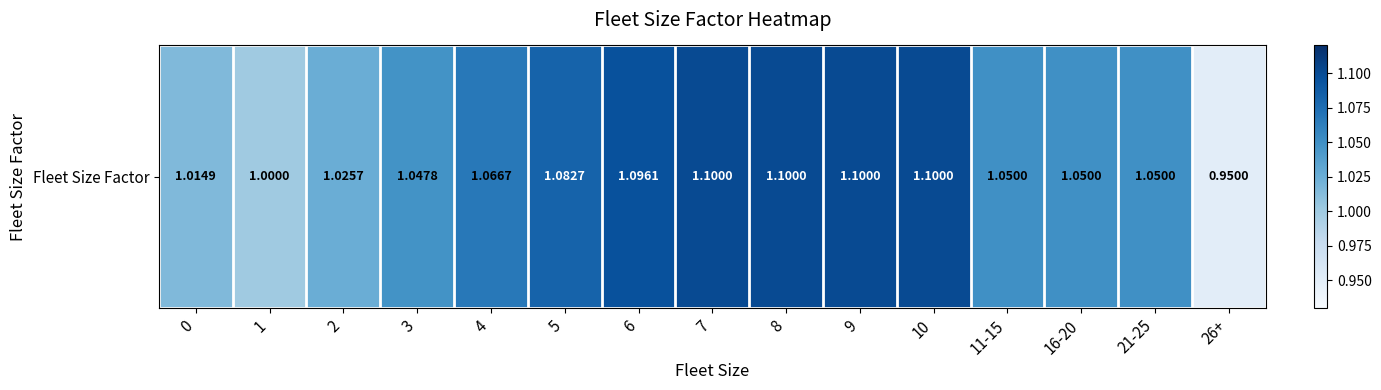

The chart shows a value of 0.4 at 2. True or false?

False